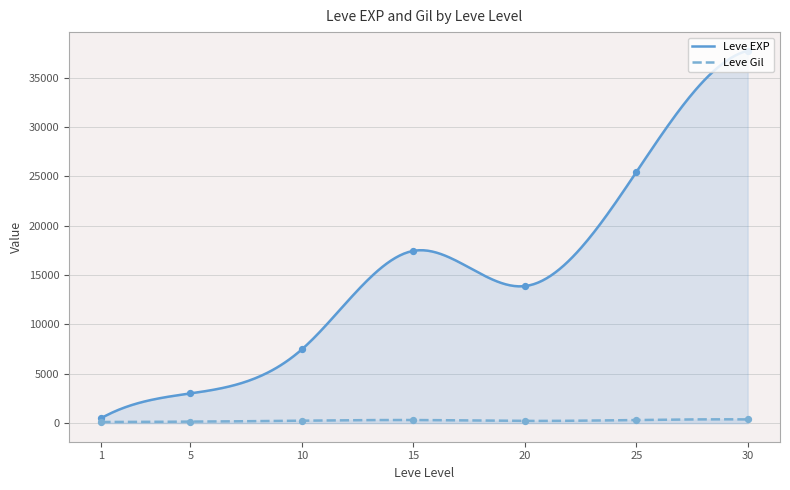

Which series has the widest spread of Y values?

Leve EXP